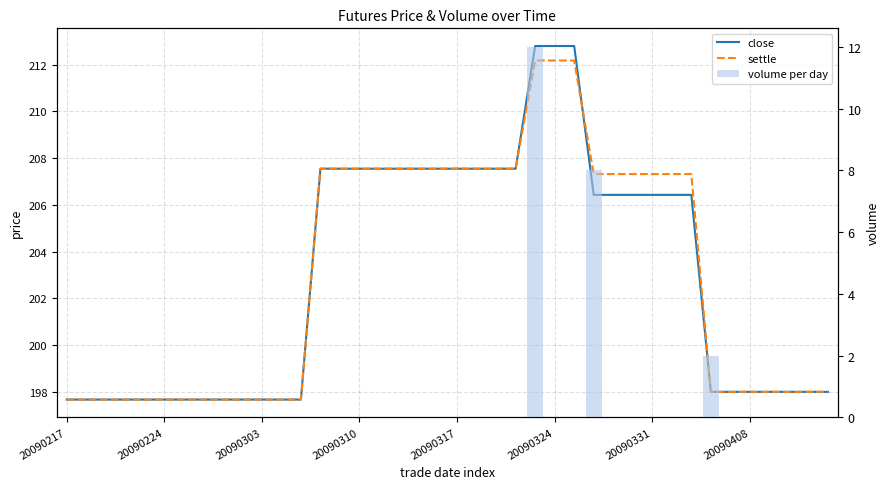

Which series has the widest spread of values?

close